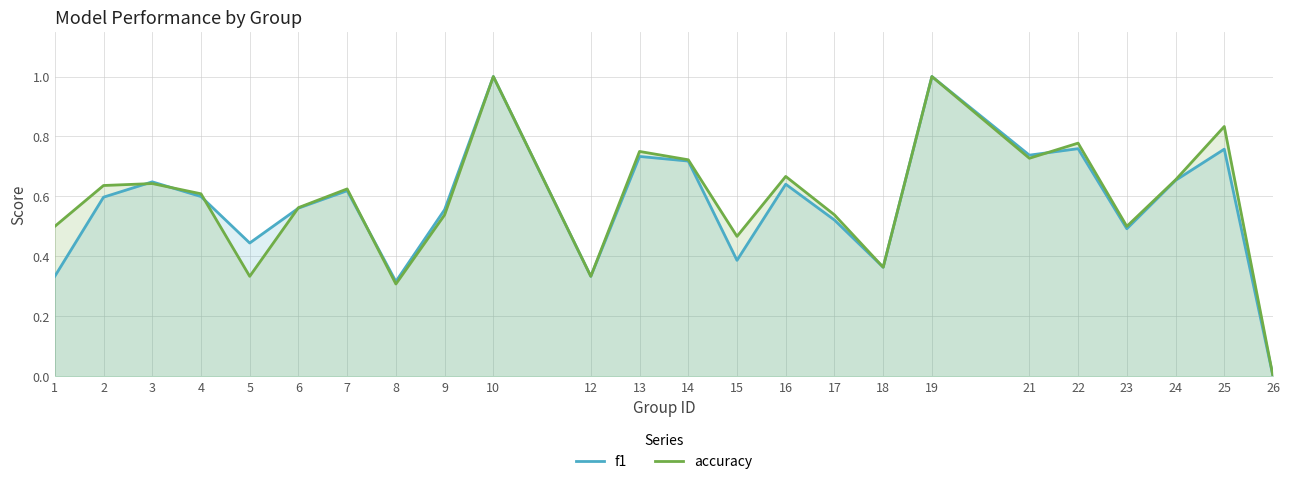

Is the value of f1 at 18 greater than the value of accuracy at 10?

No